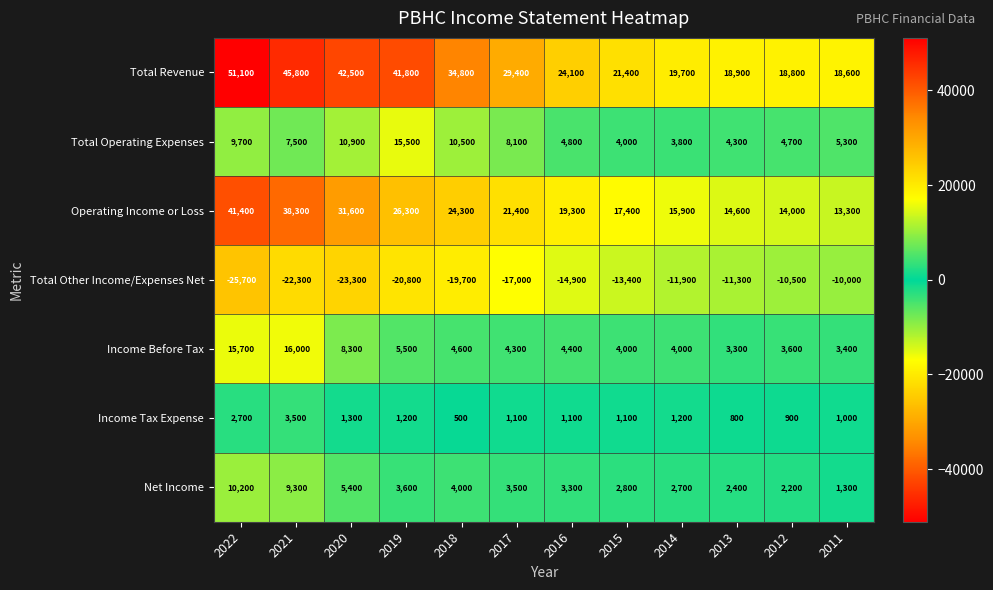

What is the sum of the Net Income values at 2014 and 2016?

6000